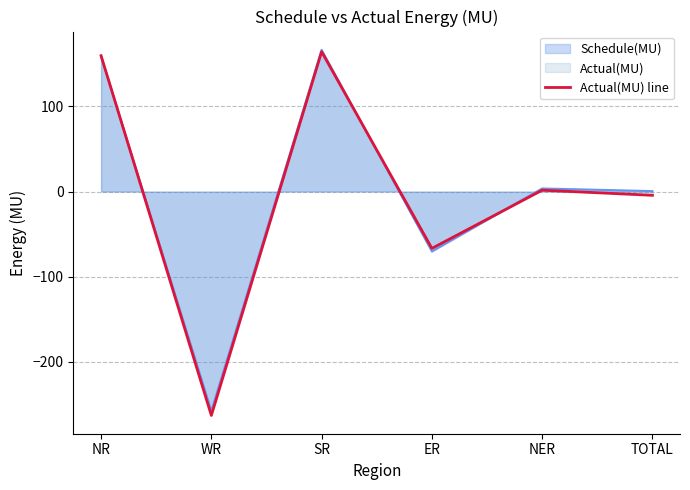

Which label corresponds to the smallest value in the chart?

WR